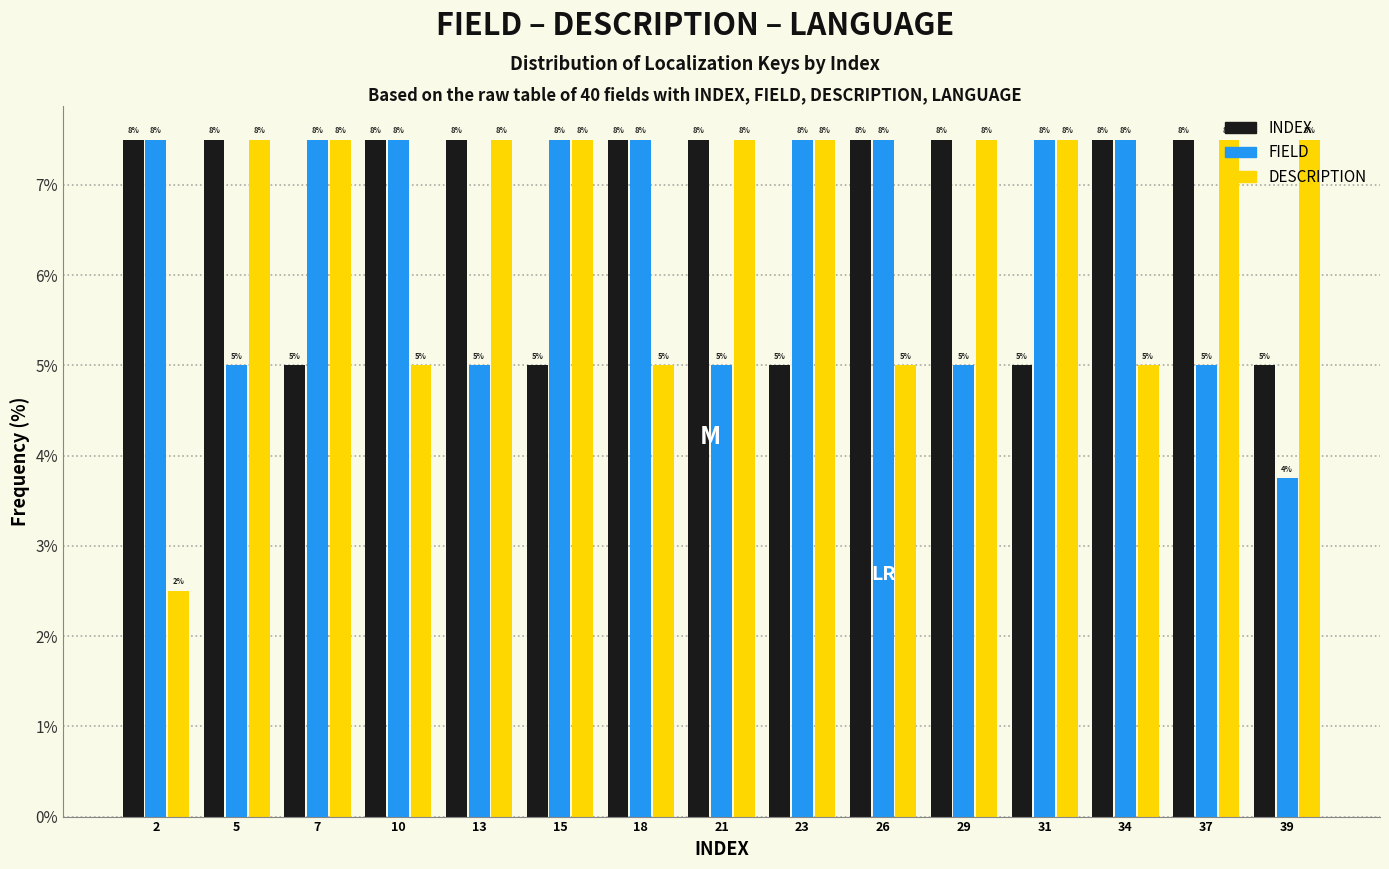

Does the chart contain stacked bars?

No